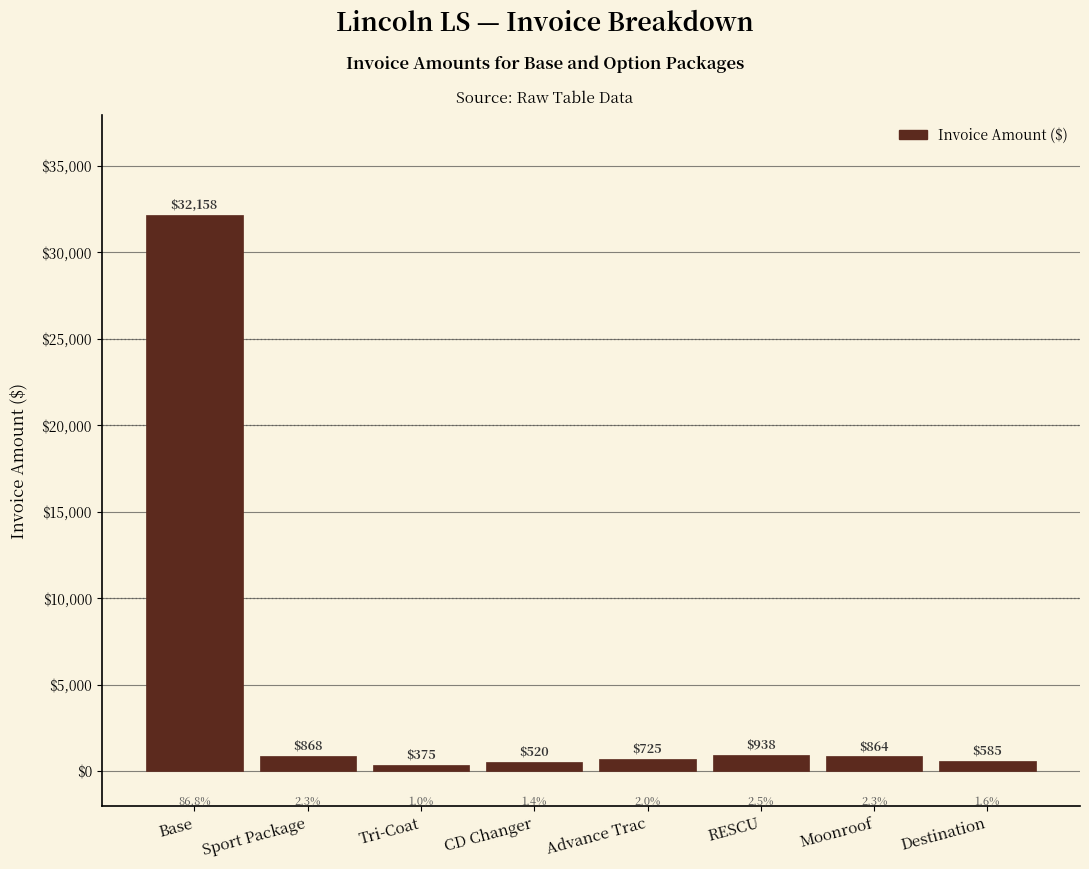

Reading left to right, what are all the values shown in this chart?

Base=32158	Sport Package=868	Tri-Coat=375	CD Changer=520	Advance Trac=725	RESCU=938	Moonroof=864	Destination=585